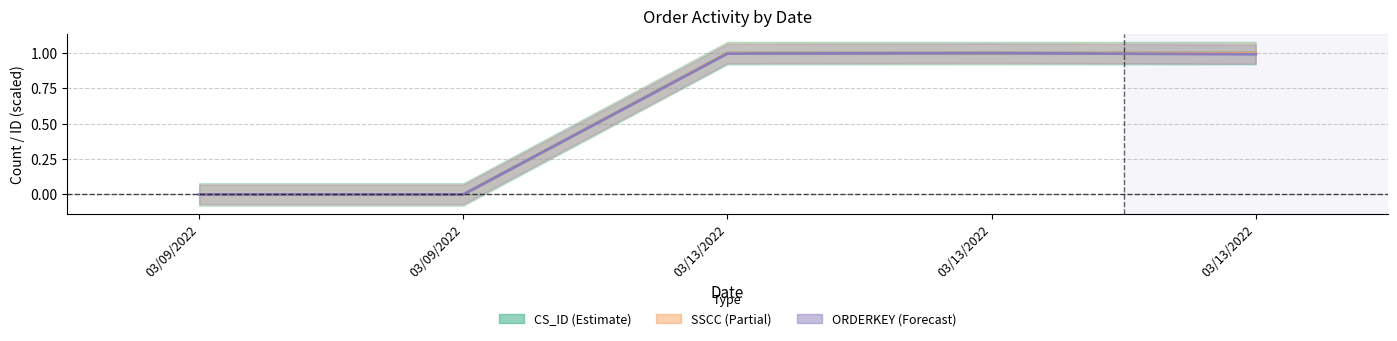

How many lines are shown in the chart?

3